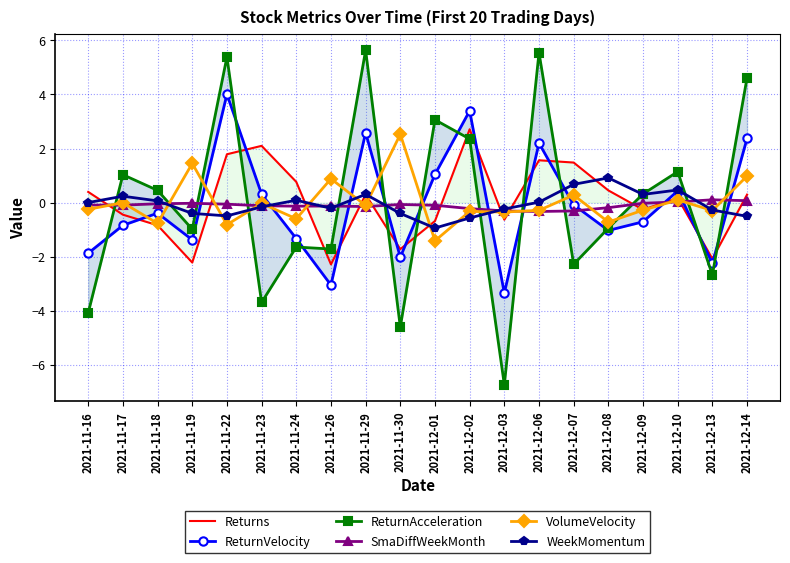

Which label corresponds to the largest value in the chart?

2021-11-29